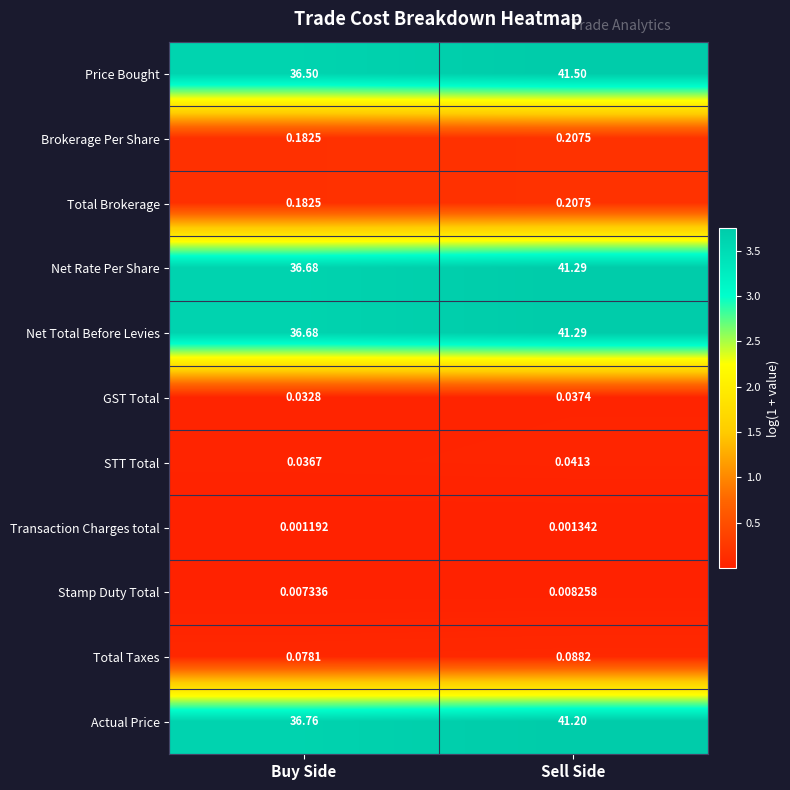

Between Buy Side and Sell Side, which series saw the biggest shift?

Price Bought